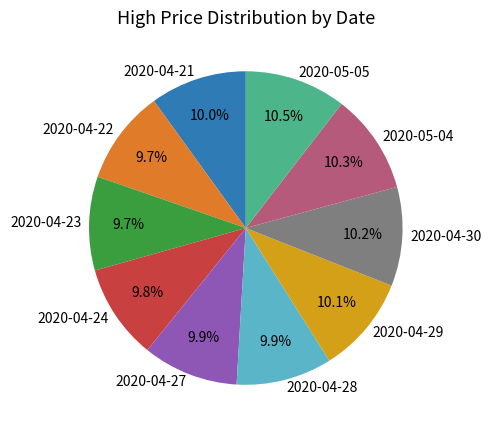

To the nearest percent, what percentage of the pie is 2020-04-21?

10%